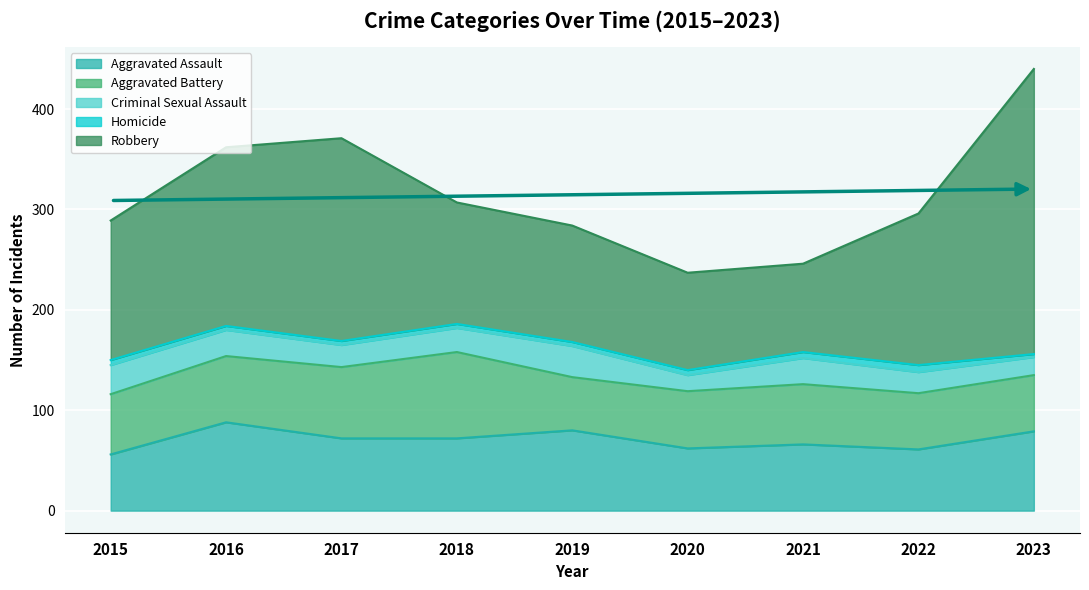

Reading left to right, transcribe all the data shown in this chart.

Aggravated Assault: 56	88	72	72	80	62	66	61	79
Aggravated Battery: 60	66	71	86	53	57	60	56	56
Criminal Sexual Assault: 29	26	22	24	31	16	26	21	18
Homicide: 5	4	4	4	4	5	6	7	3
Robbery: 139	178	202	121	116	97	88	151	284